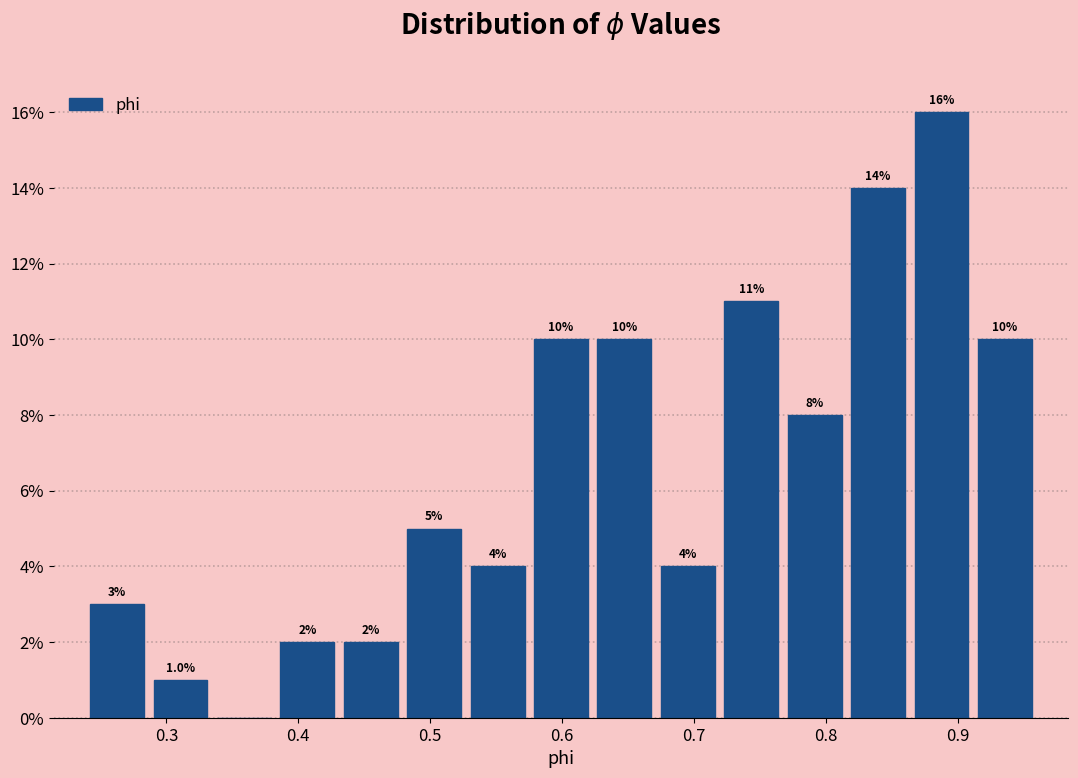

Over which range of the x-axis is the bar tallest?

0.86 to 0.91